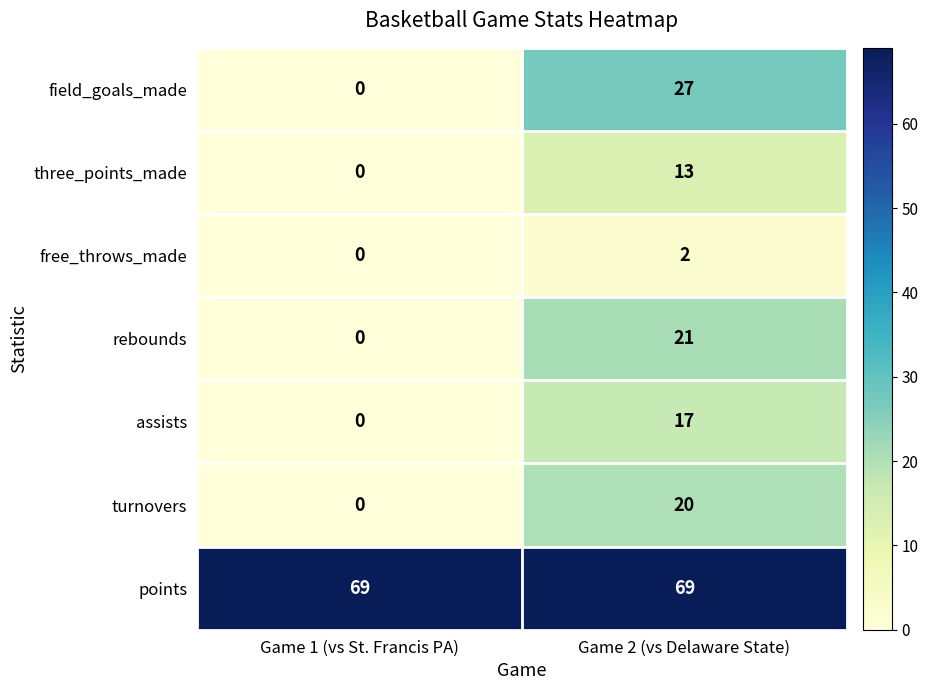

Reading left to right, list all the values displayed in this chart.

field_goals_made: Game 1 (vs St. Francis PA)=0	Game 2 (vs Delaware State)=27
three_points_made: Game 1 (vs St. Francis PA)=0	Game 2 (vs Delaware State)=13
free_throws_made: Game 1 (vs St. Francis PA)=0	Game 2 (vs Delaware State)=2
rebounds: Game 1 (vs St. Francis PA)=0	Game 2 (vs Delaware State)=21
assists: Game 1 (vs St. Francis PA)=0	Game 2 (vs Delaware State)=17
turnovers: Game 1 (vs St. Francis PA)=0	Game 2 (vs Delaware State)=20
points: Game 1 (vs St. Francis PA)=69	Game 2 (vs Delaware State)=69